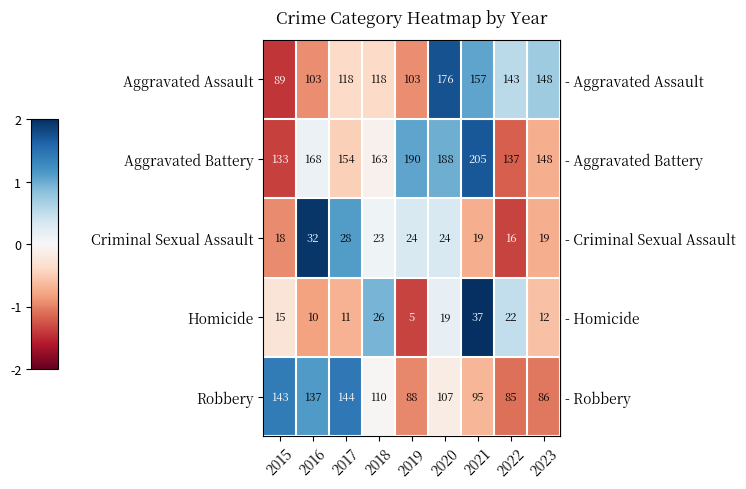

Where is Homicide nearest to the value 21?

2022